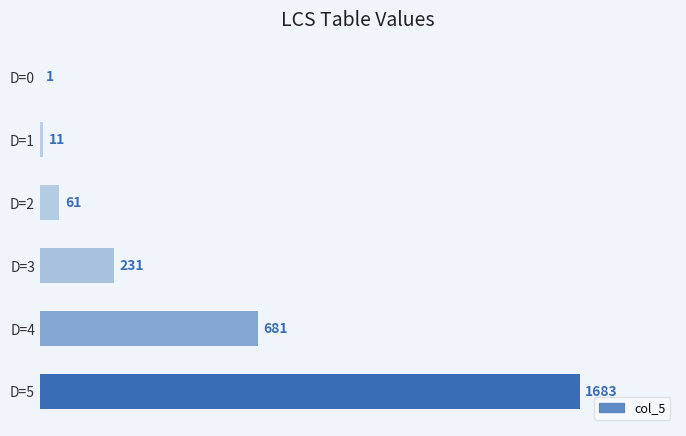

Where is the data nearest to the value 842?

D=4